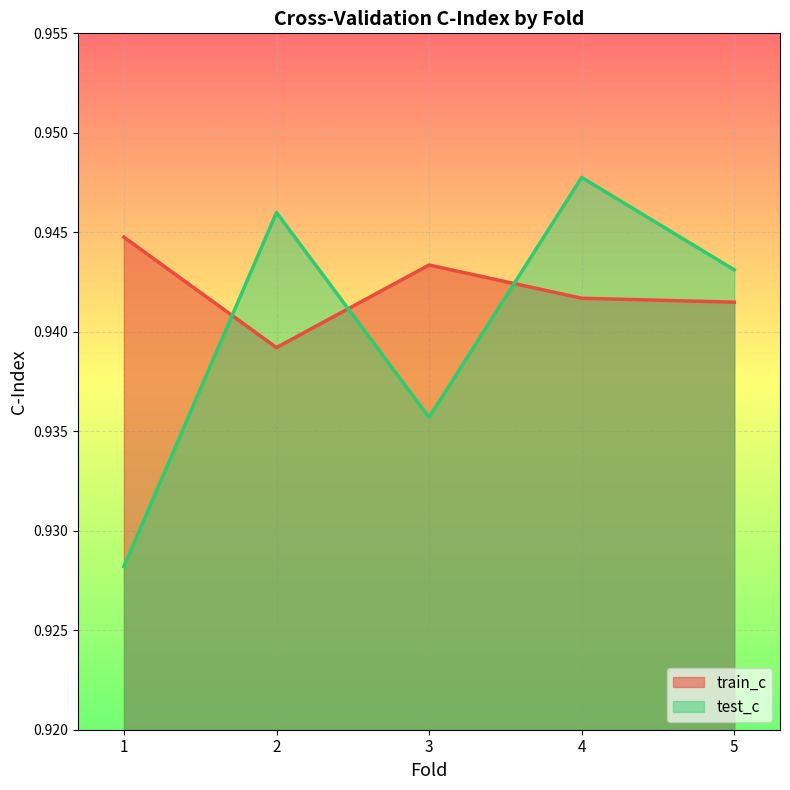

How many lines are shown in the chart?

2